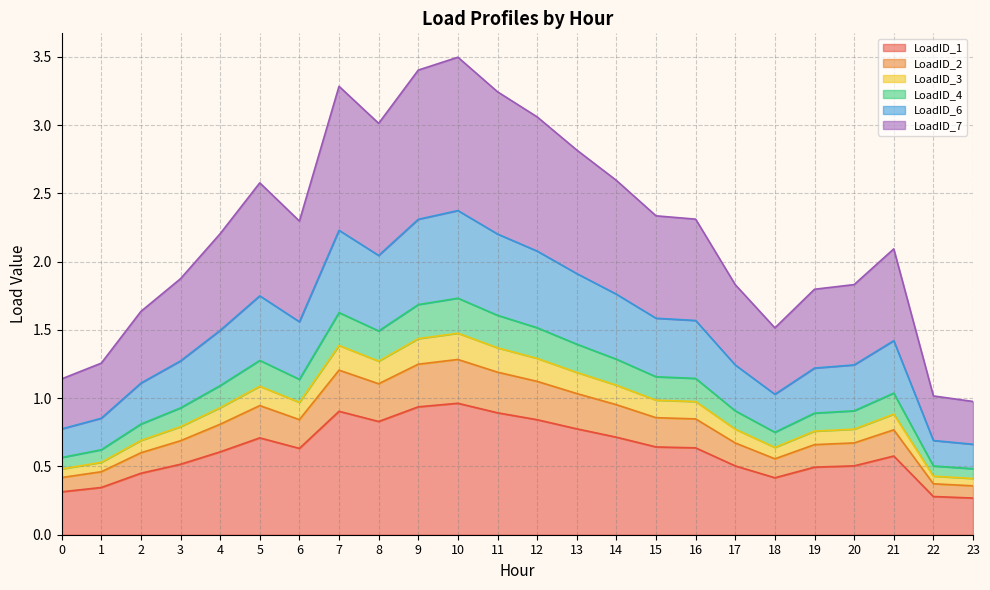

The value of LoadID_1 at 18 is 0.4. True or false?

True